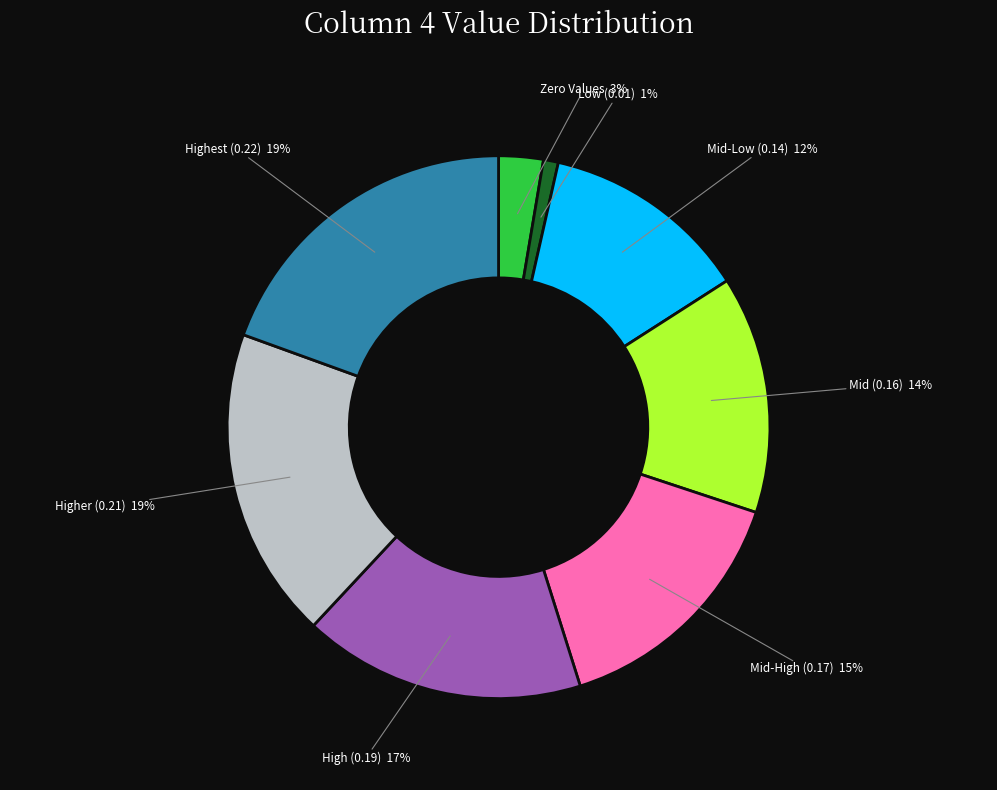

Is there a majority slice in this chart?

No